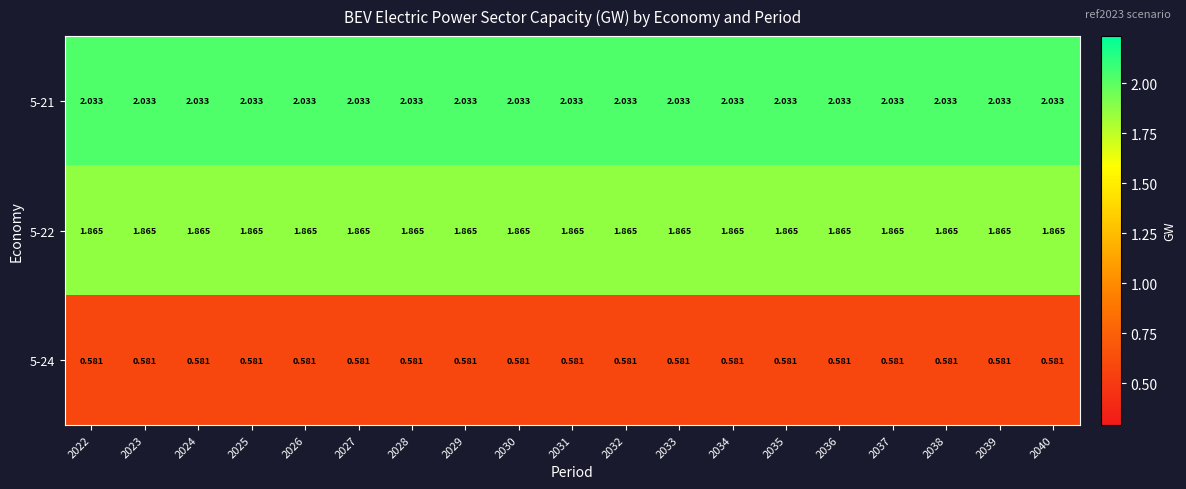

Is the value of 5-22 at 2023 greater than the value of 5-21 at 2029?

No